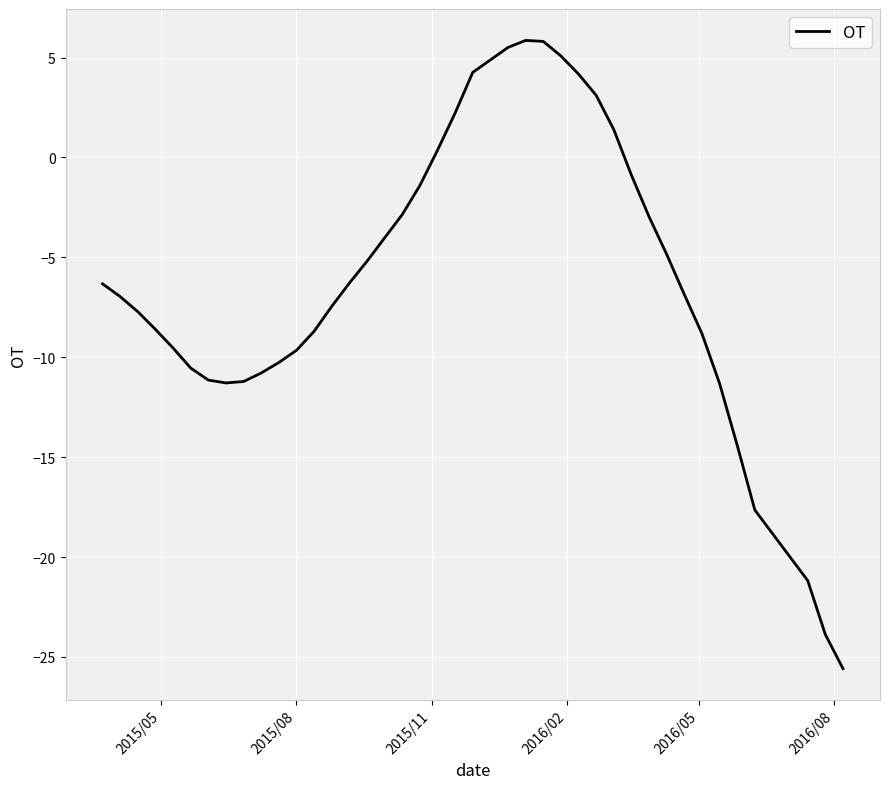

What is the average value?

-6.3